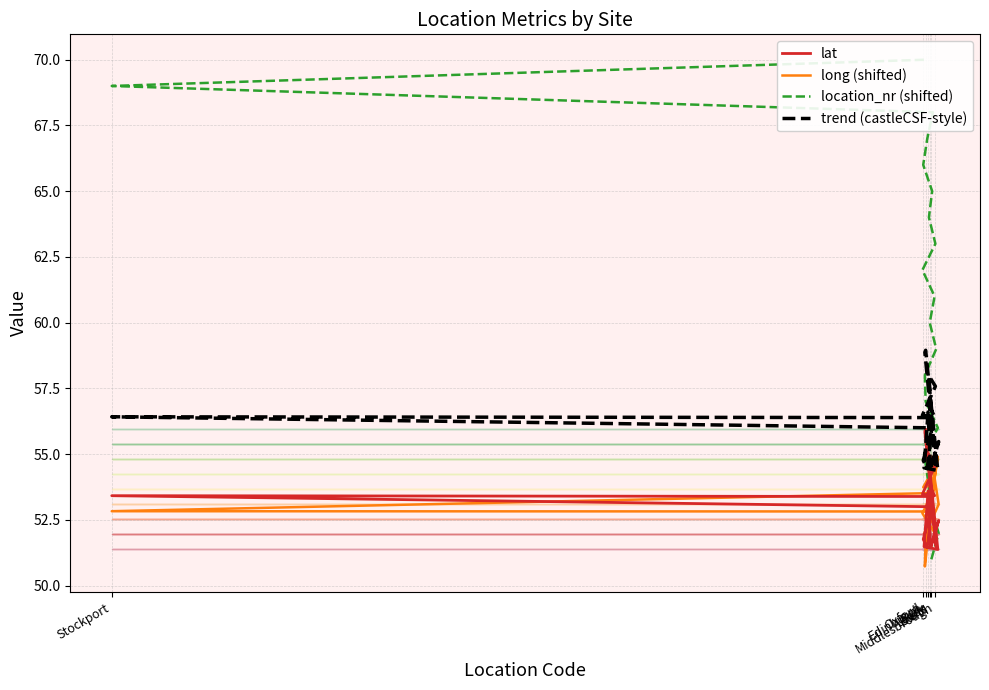

What is the difference between the maximum and minimum values in the location_nr (shifted) series?

19.0